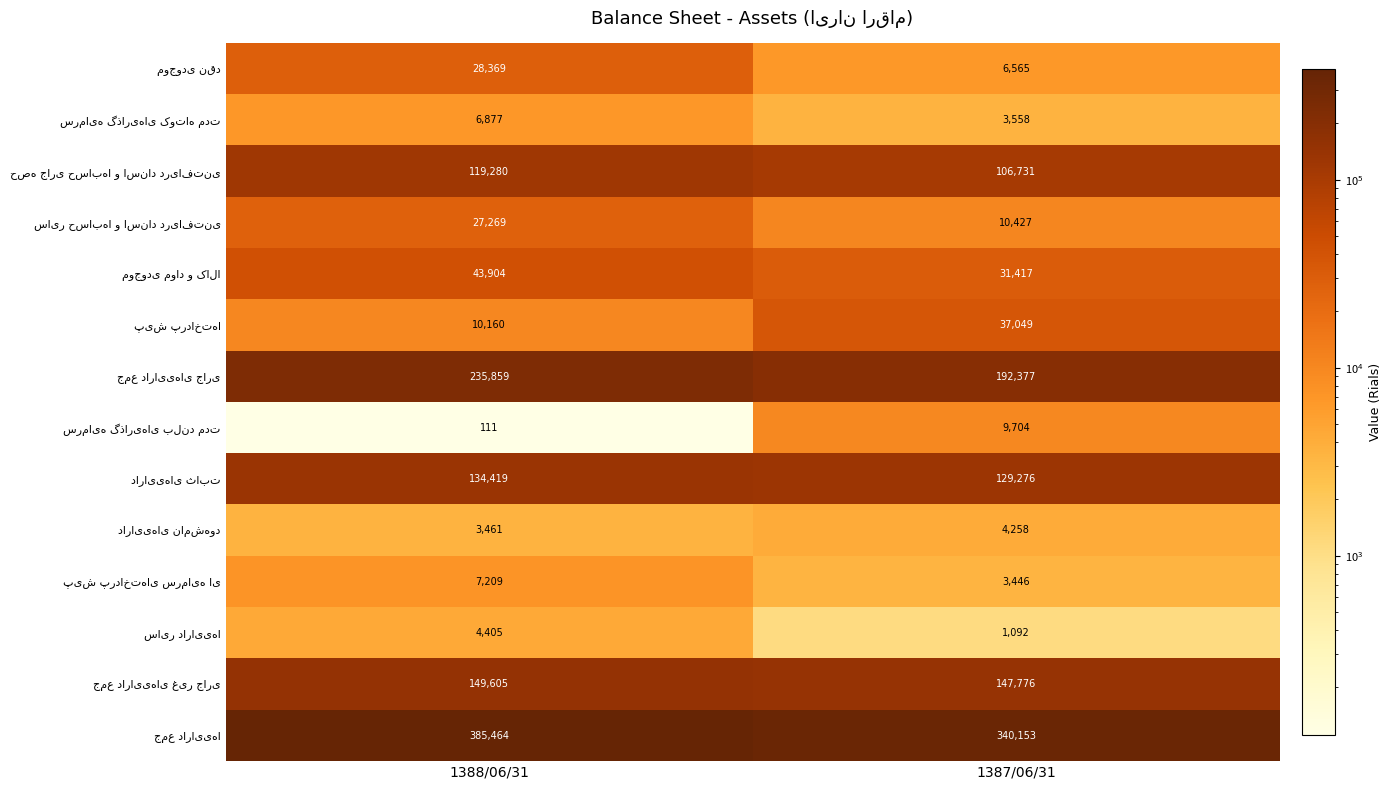

What is the total value across all series at 1388/06/31?

1156392